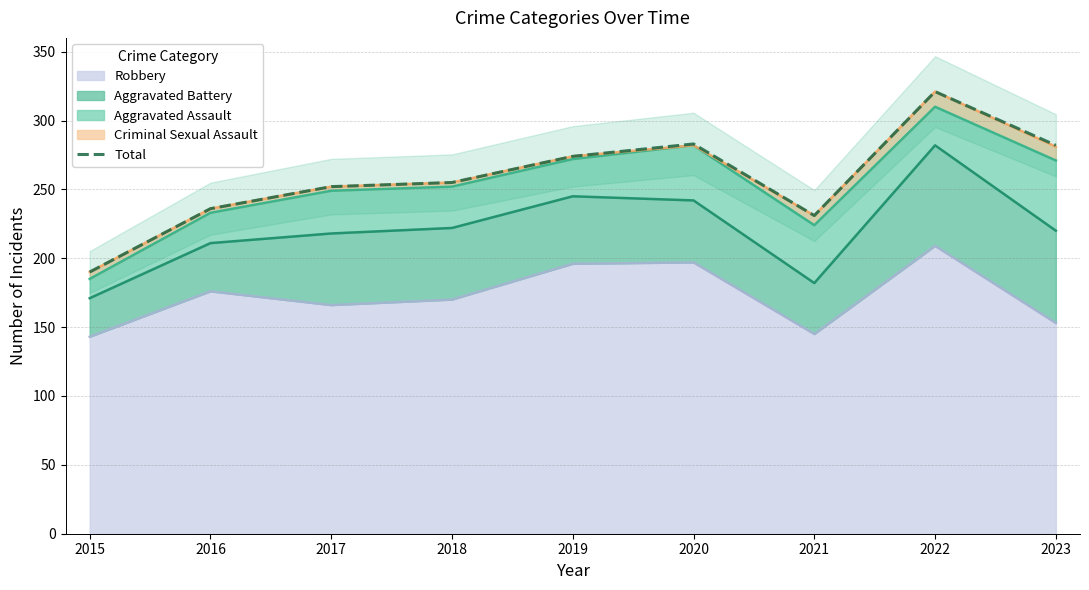

How many lines are shown in the chart?

1